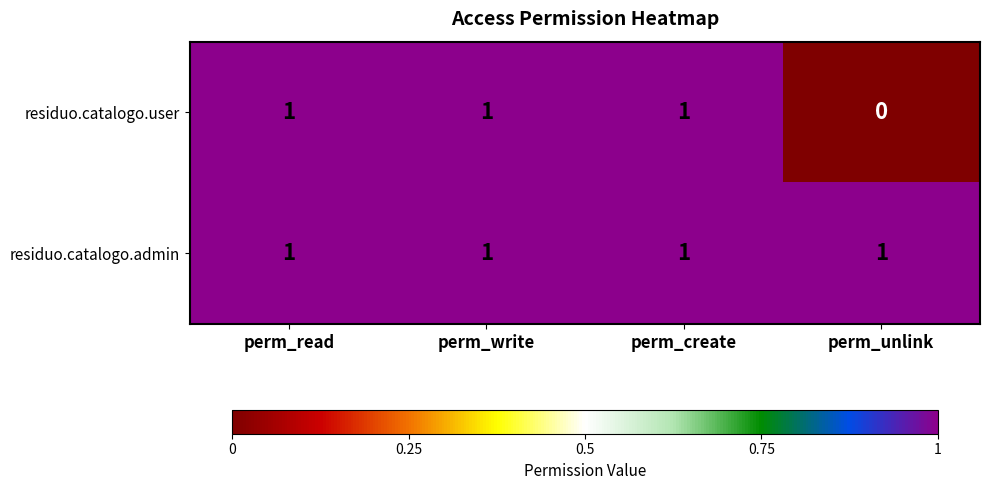

List the series in order of their overall mean, lowest first.

residuo.catalogo.user, residuo.catalogo.admin